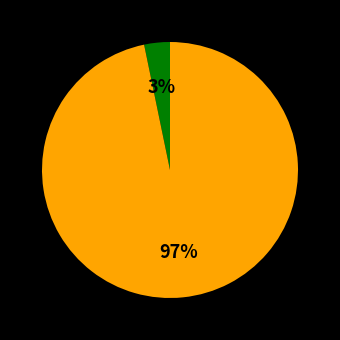

To the nearest percent, what is the average slice percentage?

50%